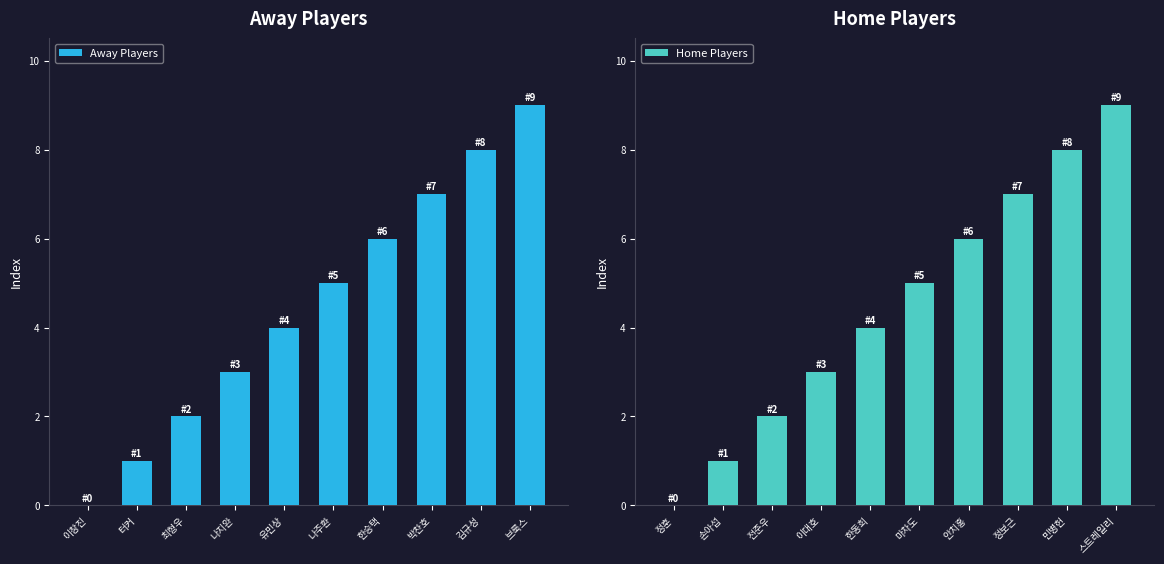

Read the Away Players value at 브룩스.

9